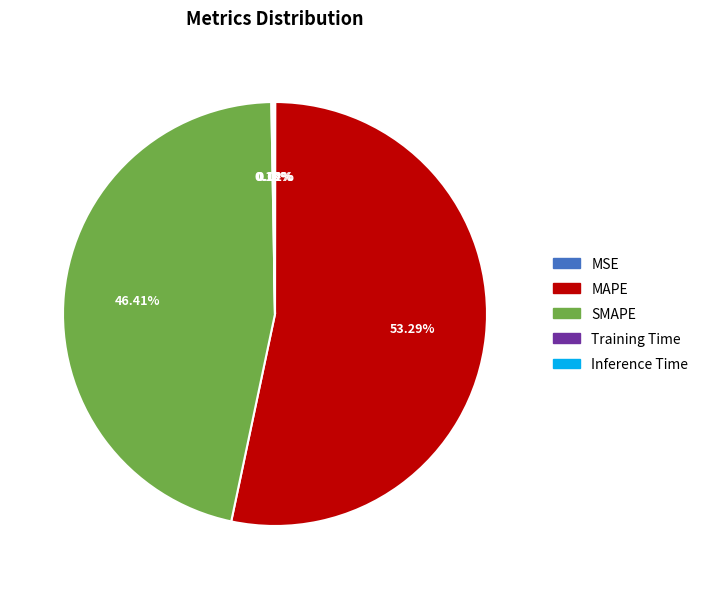

True or false: MAPE accounts for 64% of the total.

False